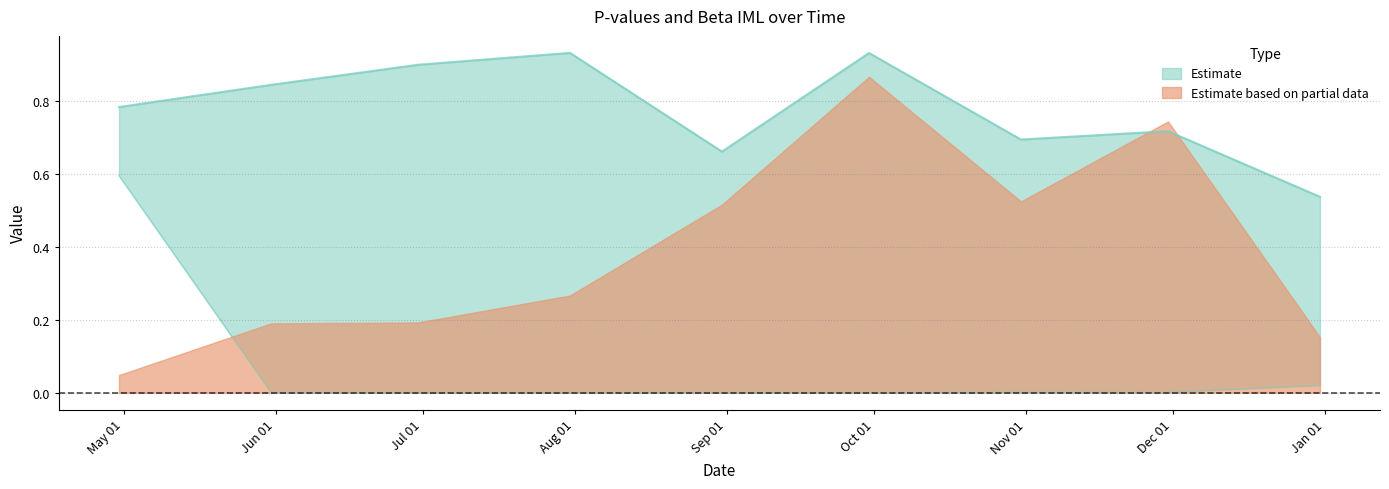

What is the label of the 7th point from the right?

2020-06-30